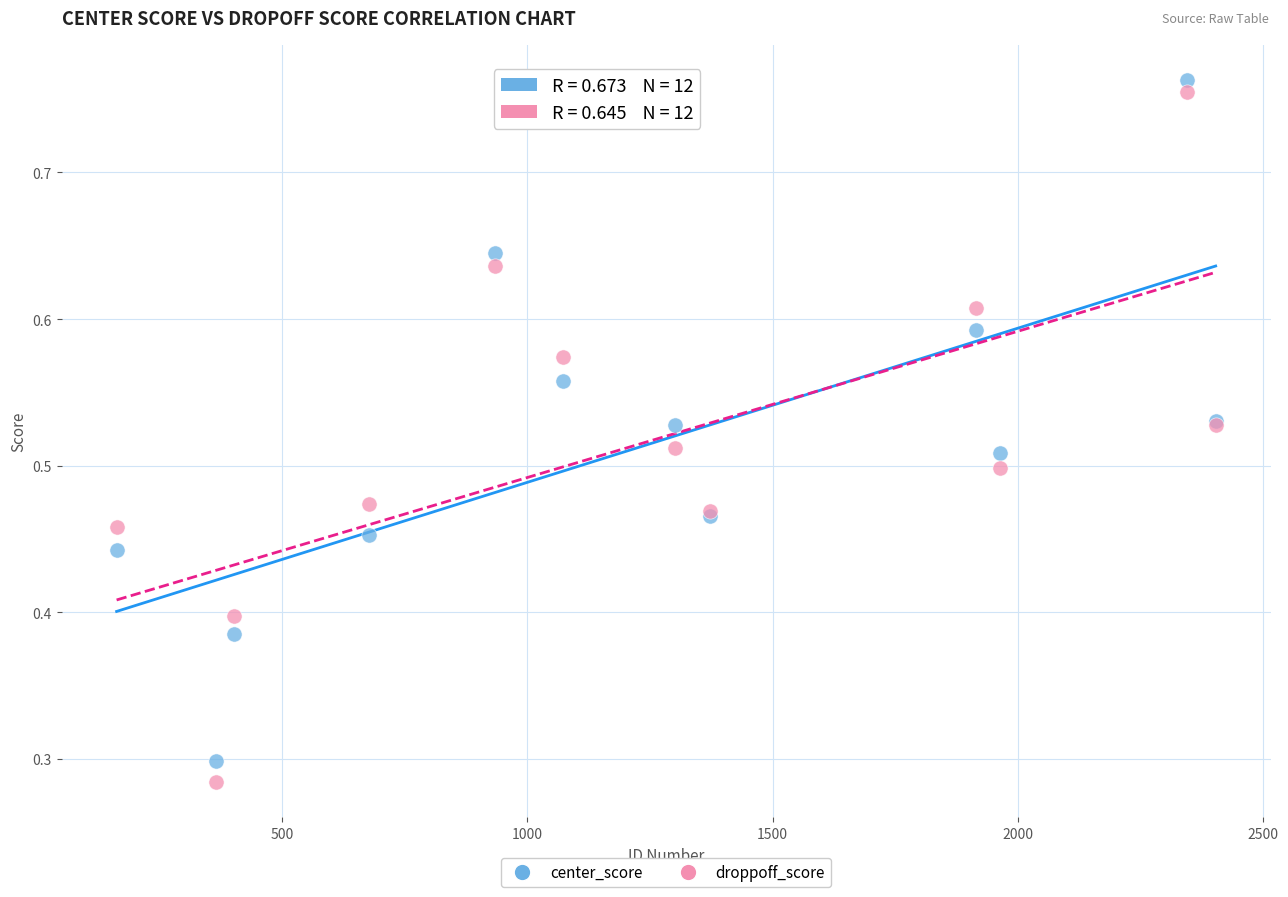

What is the X range (max minus min) for the scatter plot?

2240.0